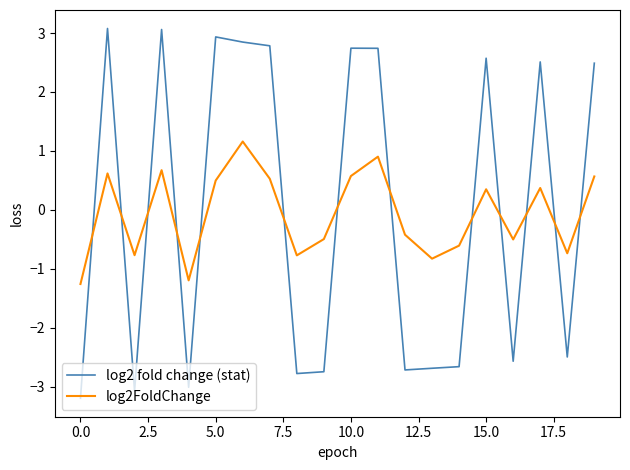

How many distinct data groups are displayed?

2